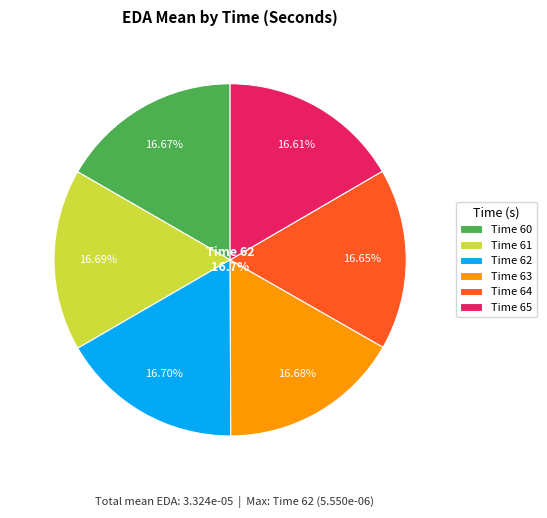

How much of the chart is everything except 65?

83.4%